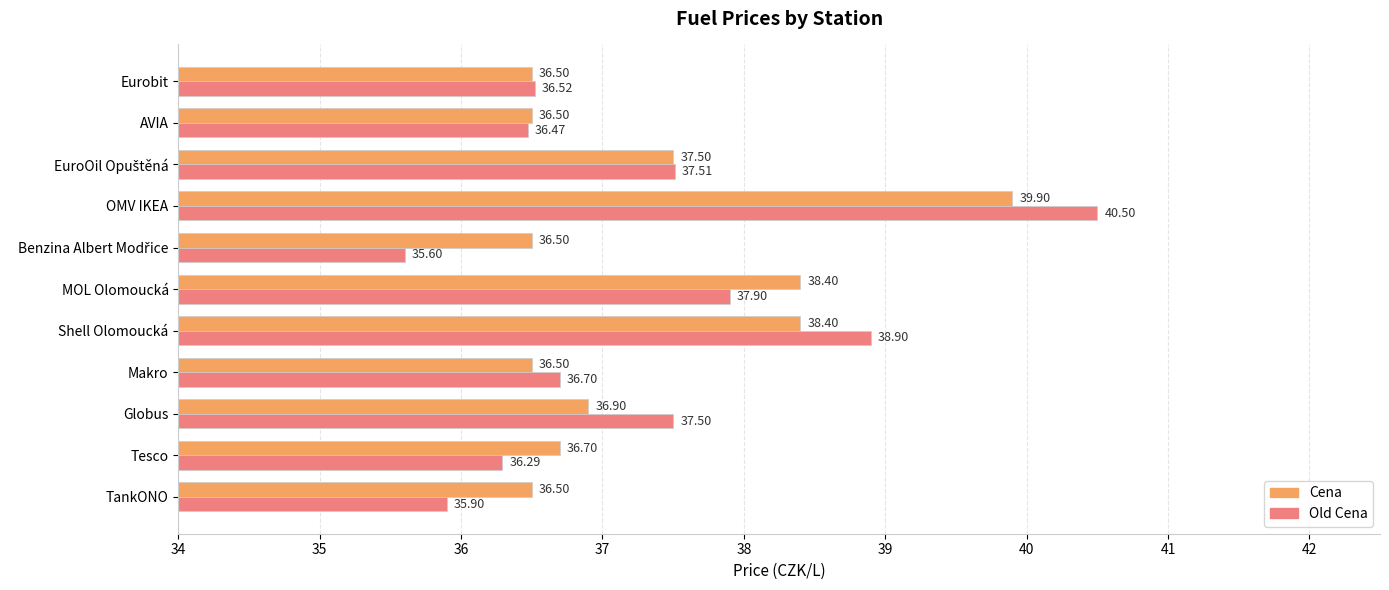

What is the lowest value of the Cena series?

36.5